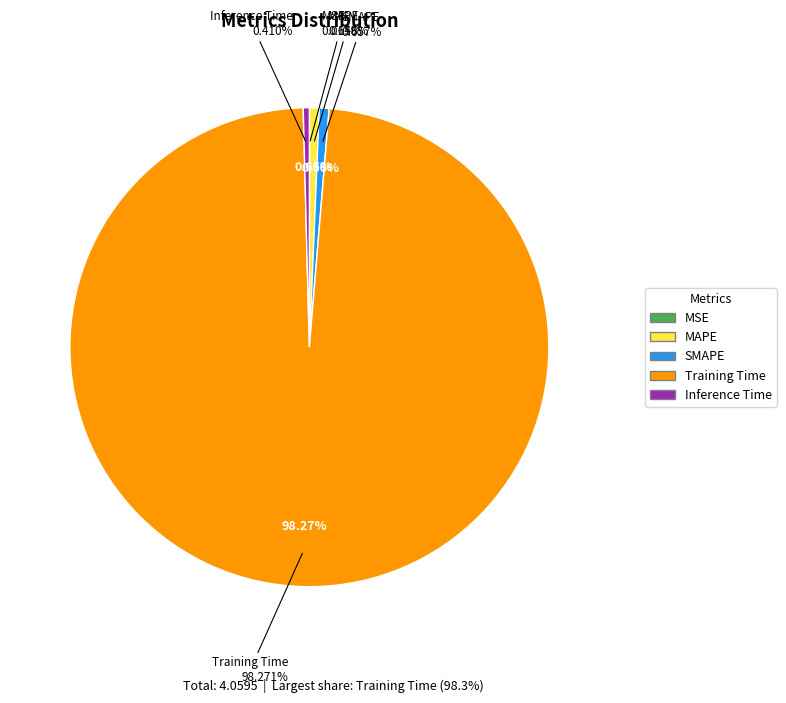

How many segments does this pie chart have?

5